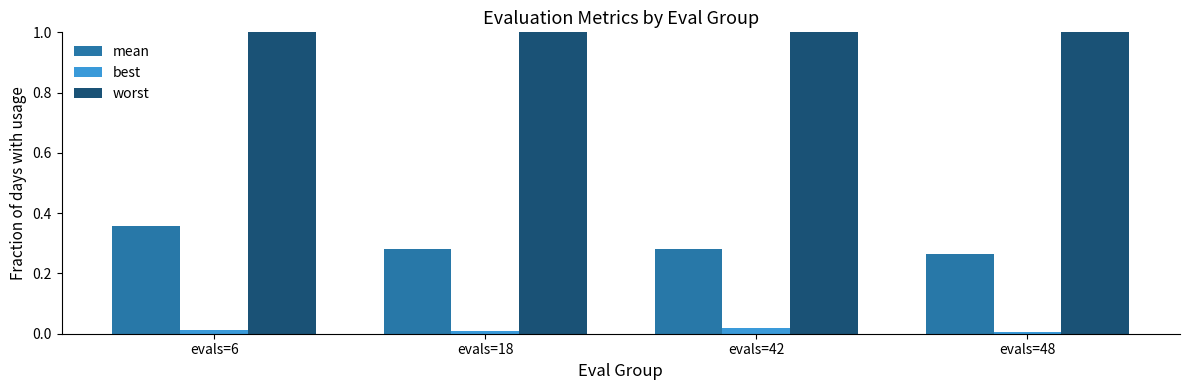

At which category is the sum across all series the highest?

evals=6